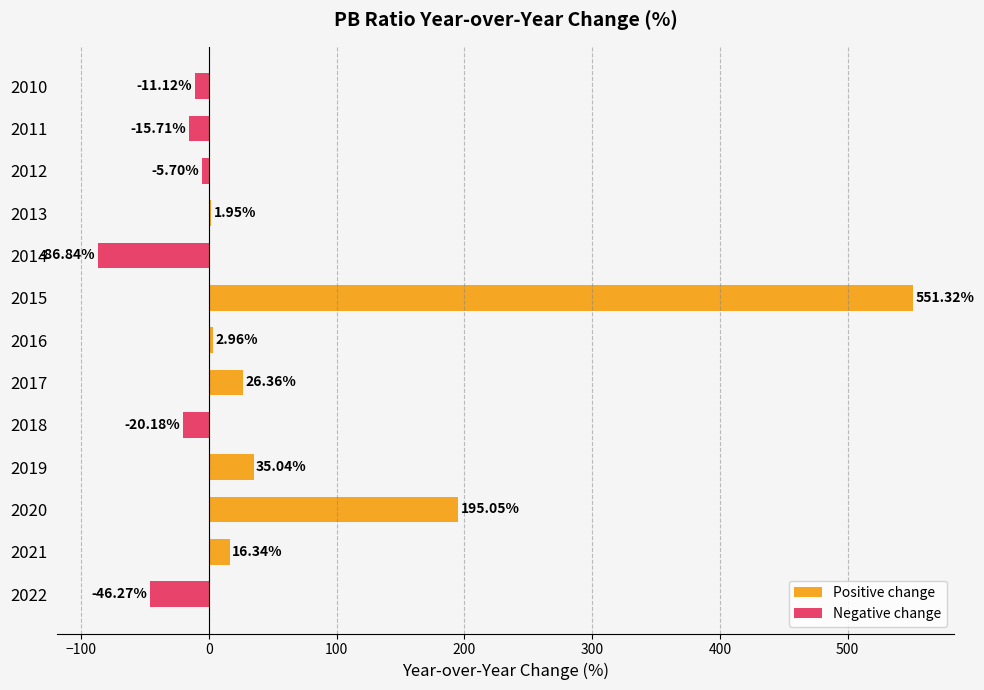

What is the difference between the highest and lowest values at 2019?

35.0